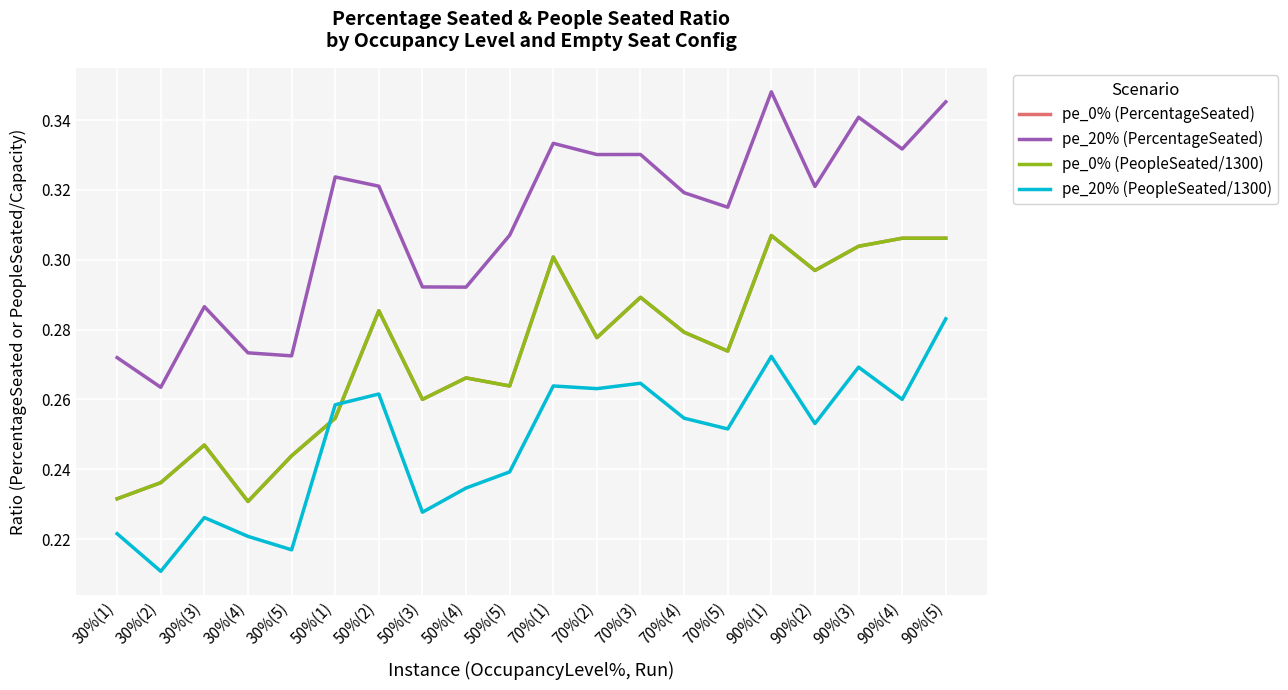

Between 30%(2) and 90%(3), which series saw the biggest shift?

pe_20% (PercentageSeated)